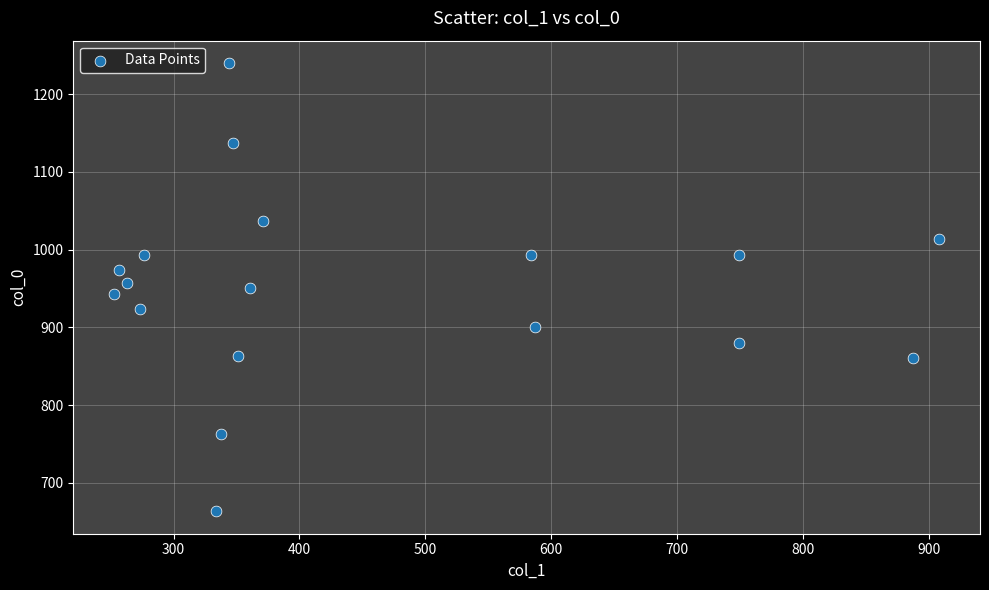

What is the range of X values (max minus min)?

654.8